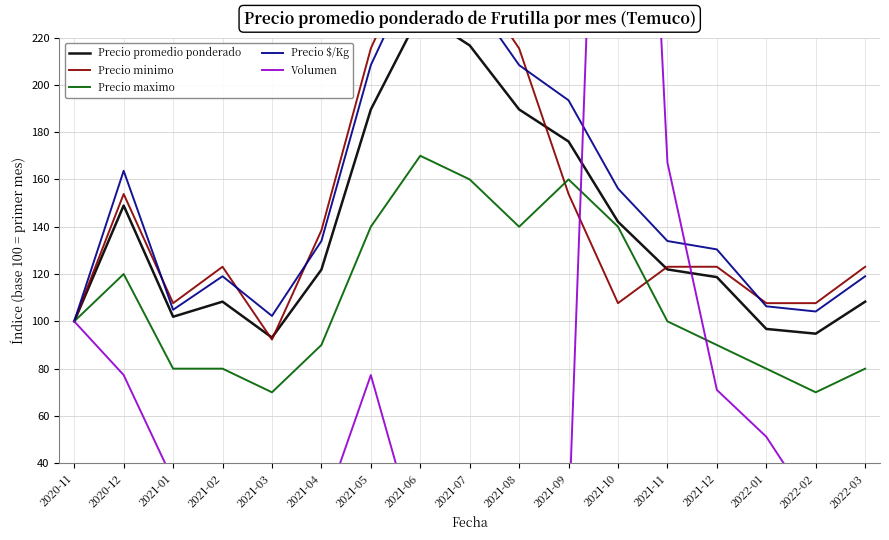

At which label does Precio maximo first exceed 100?

2020-12